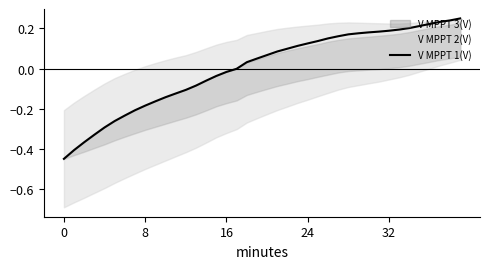

What is the difference between the values at 20 and 5?

0.3